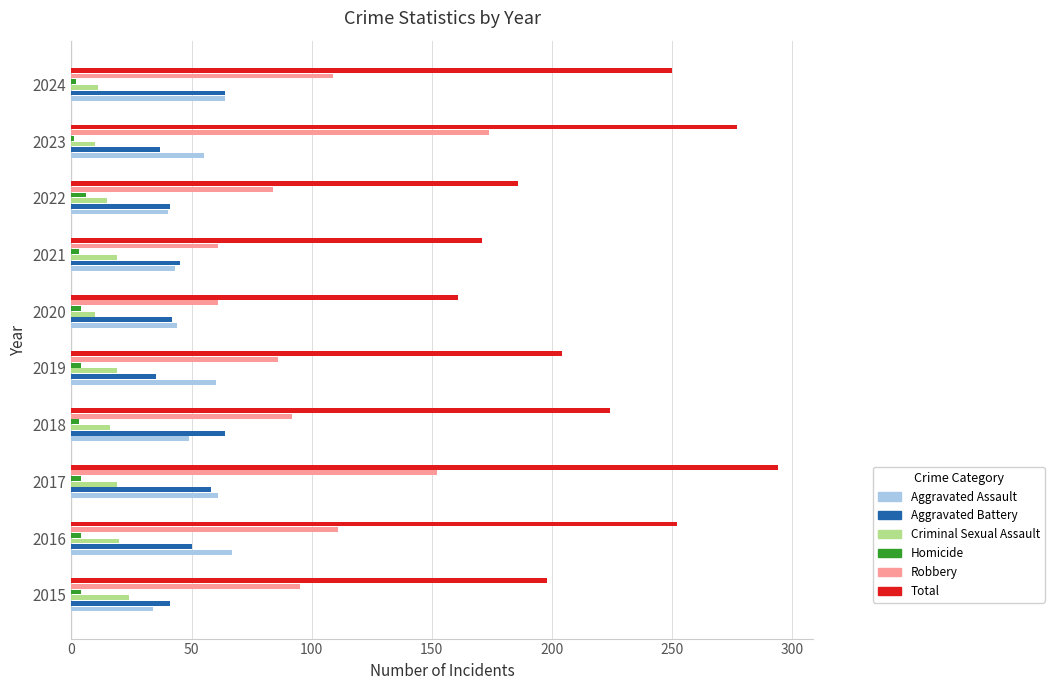

What is the highest value of the Robbery series?

174